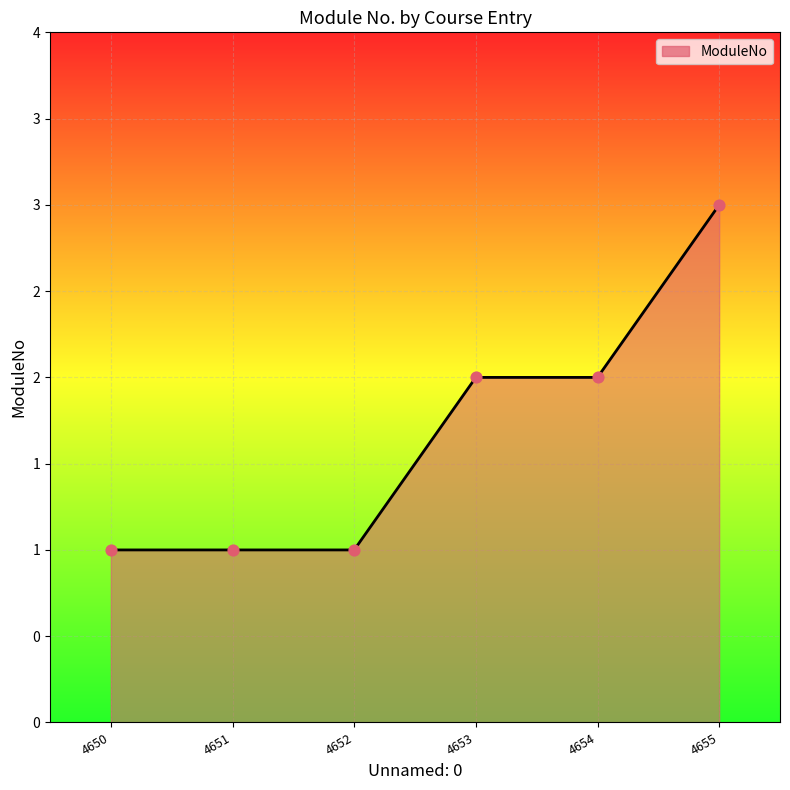

Between 4651 and 4654, which is larger?

4654